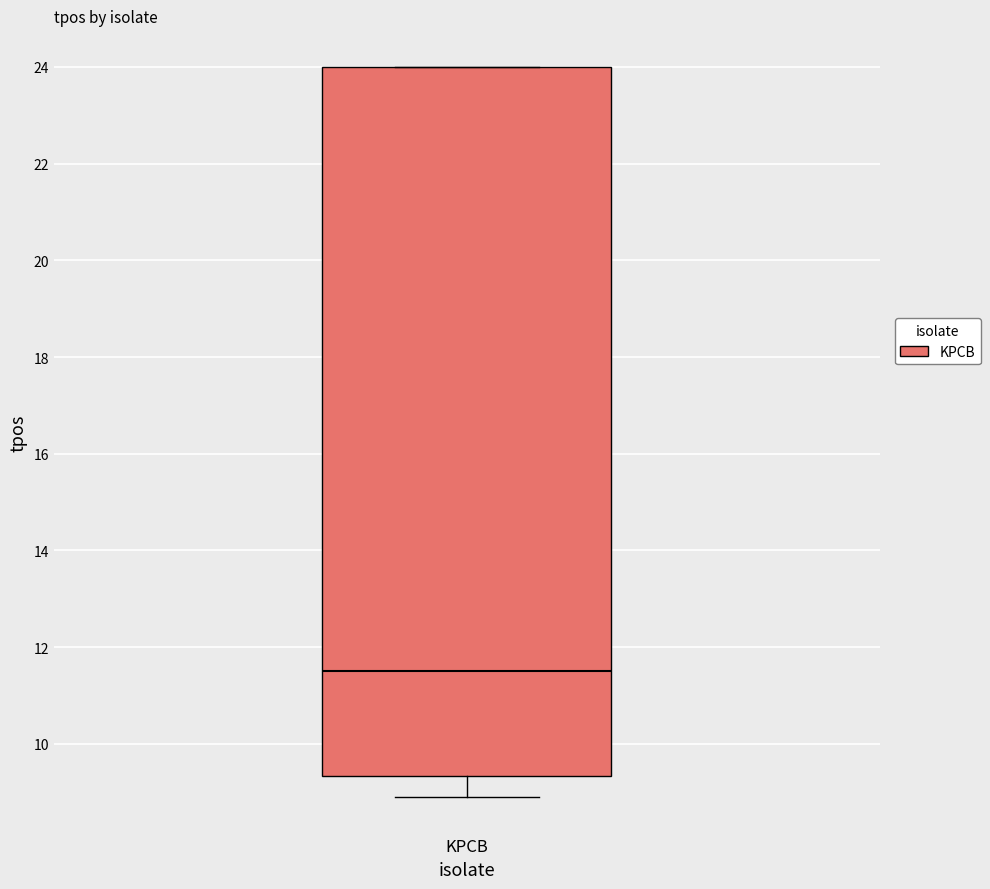

Read this box plot against the y-axis: the position of the median line, the range covered by the box, and the ends of both whiskers. The values are not printed on the chart, so give them approximately, as read against the axis.

median 11.6, box 9.4 to 24.0, whiskers 9.0 to 24.0